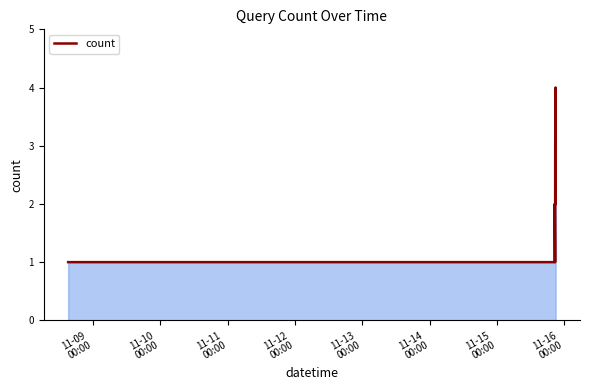

What is the difference between the maximum and minimum values?

3